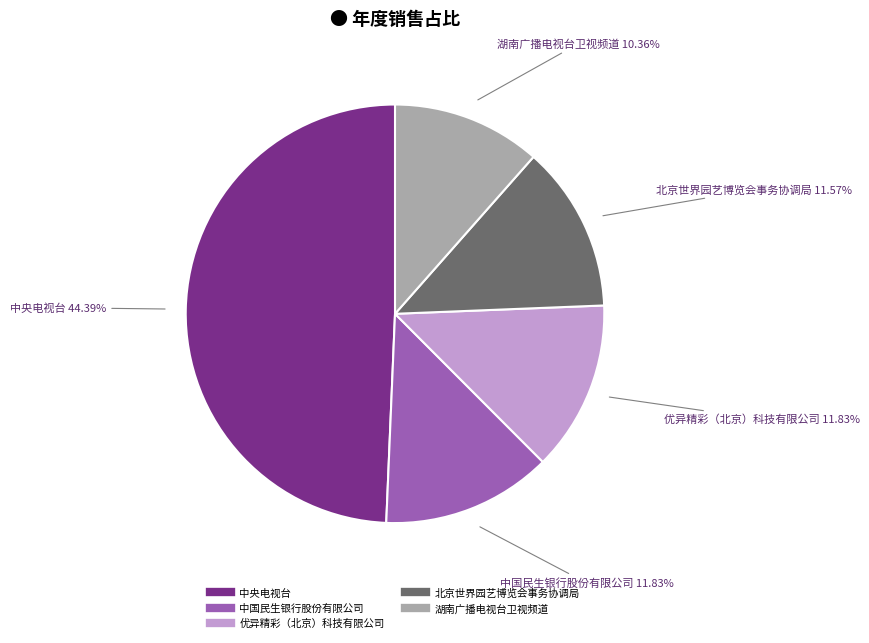

Approximately how many times larger is the value at 中央电视台 compared to 优异精彩（北京）科技有限公司?

3.8